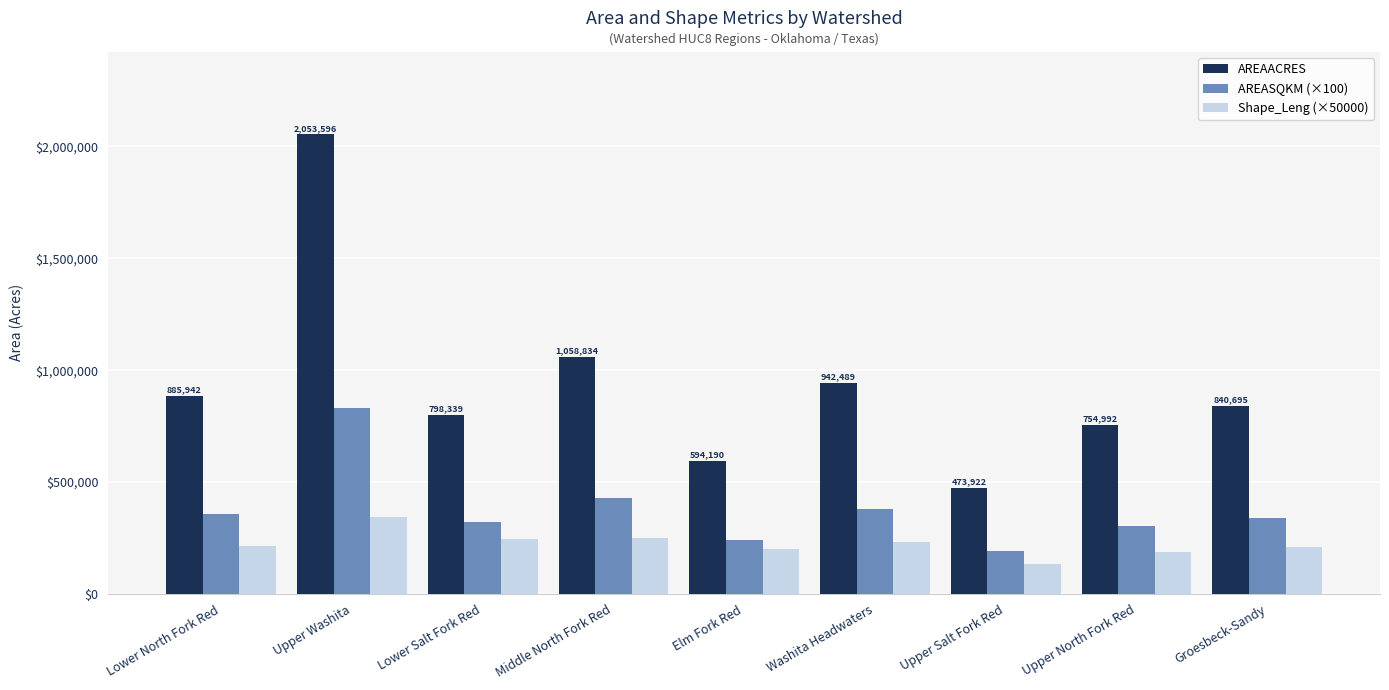

What are all the series names shown in the legend?

AREAACRES, AREASQKM (×100), Shape_Leng (×50000)